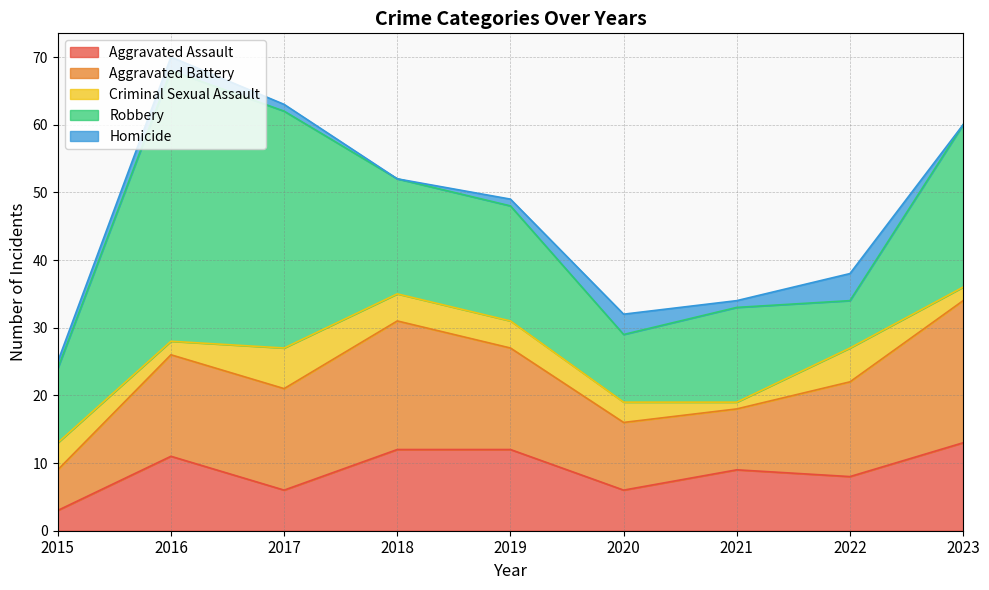

At which category does the chart reach its minimum across all series?

2018